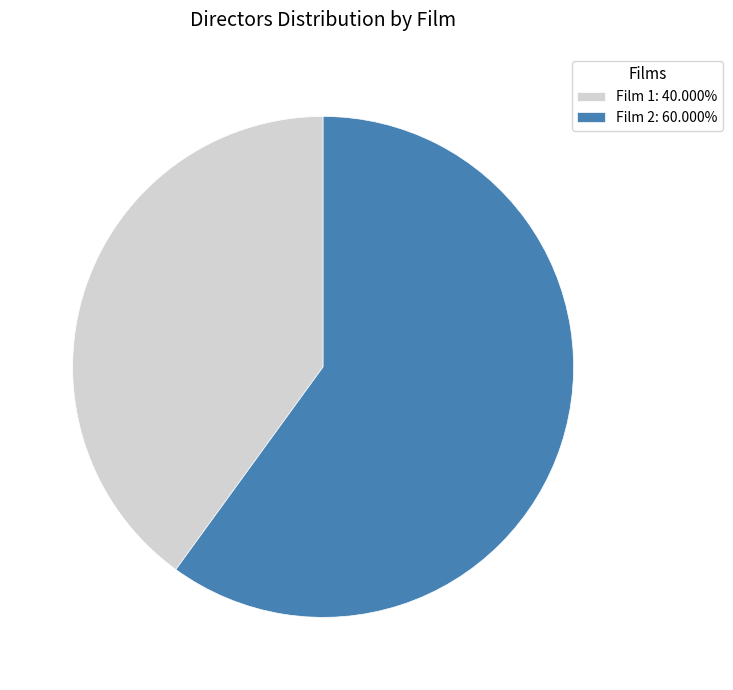

Is the sum of Film 1: 40.000% and Film 2: 60.000% greater than half?

Yes